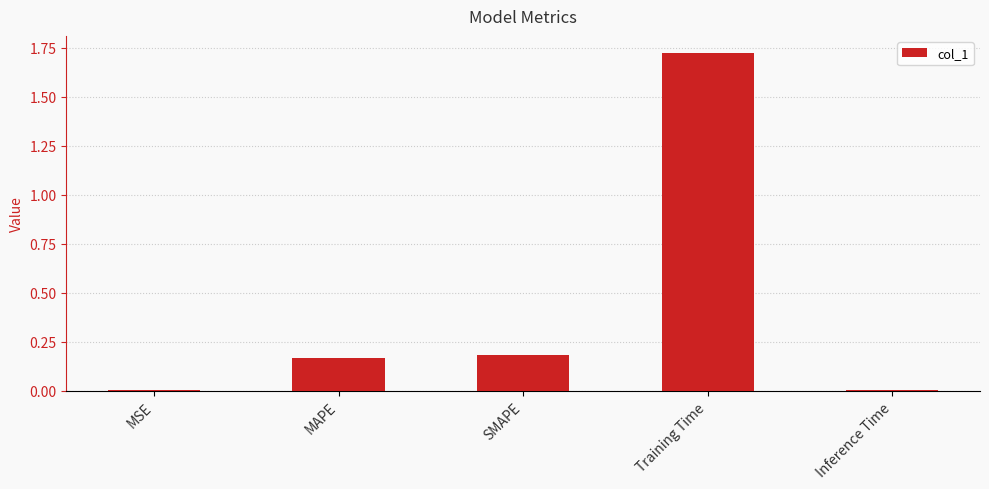

The value at SMAPE is 0.1. True or false?

False